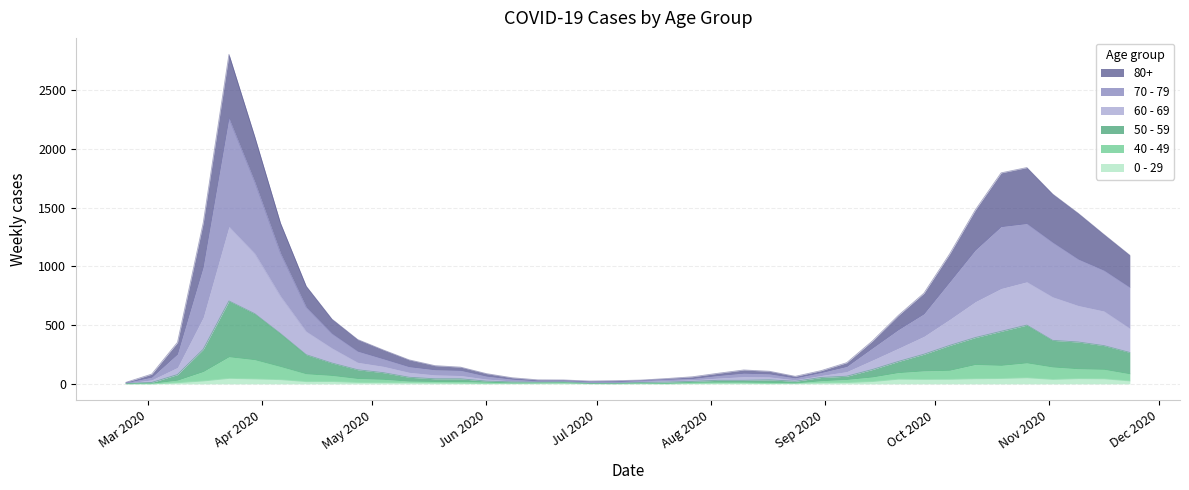

True or false: 50 - 59 and 70 - 79 cross at least once.

False